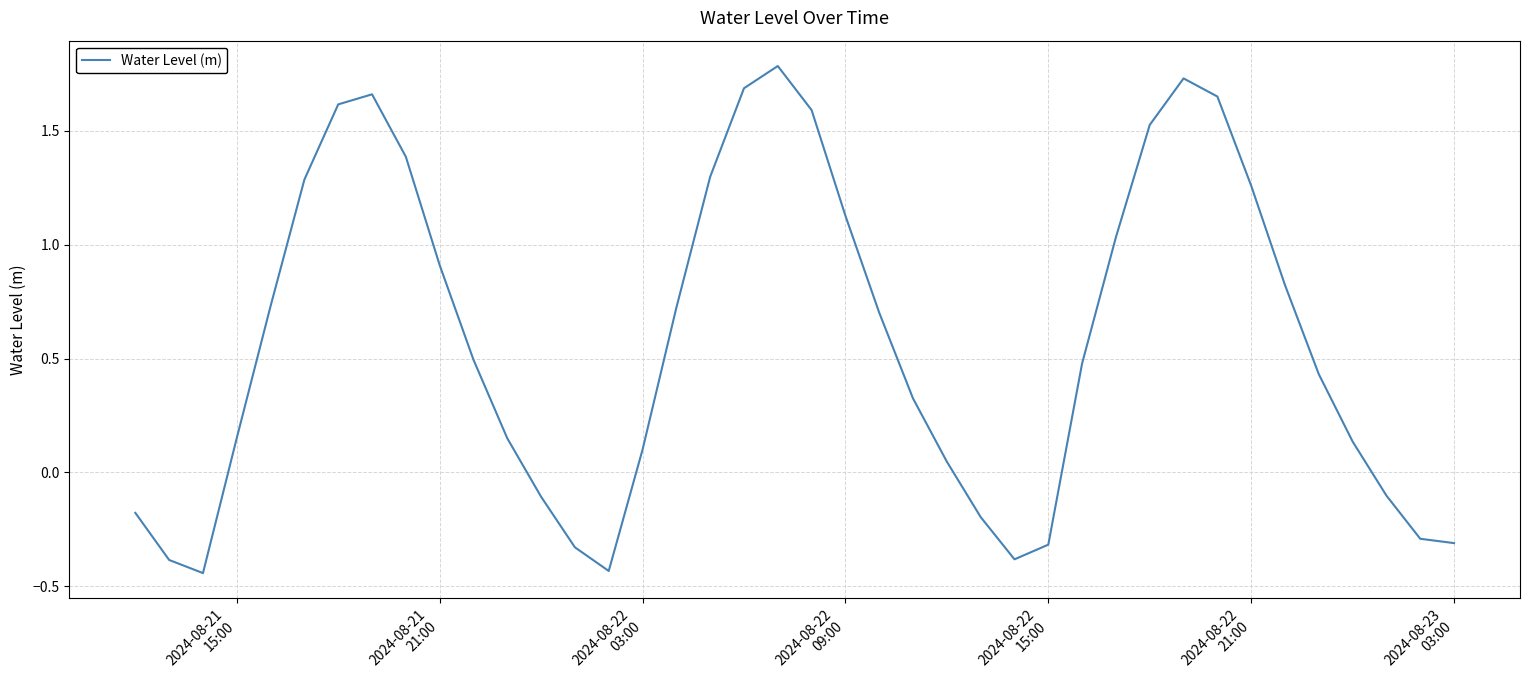

What is the maximum value shown in the chart?

1.8